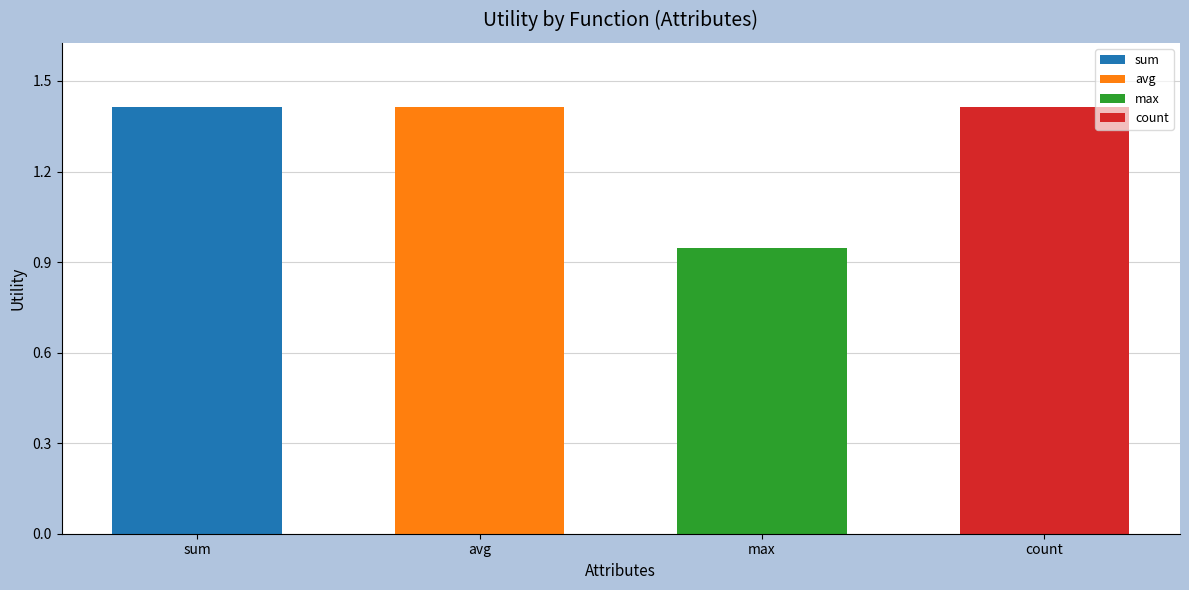

What position from the left is sum?

1